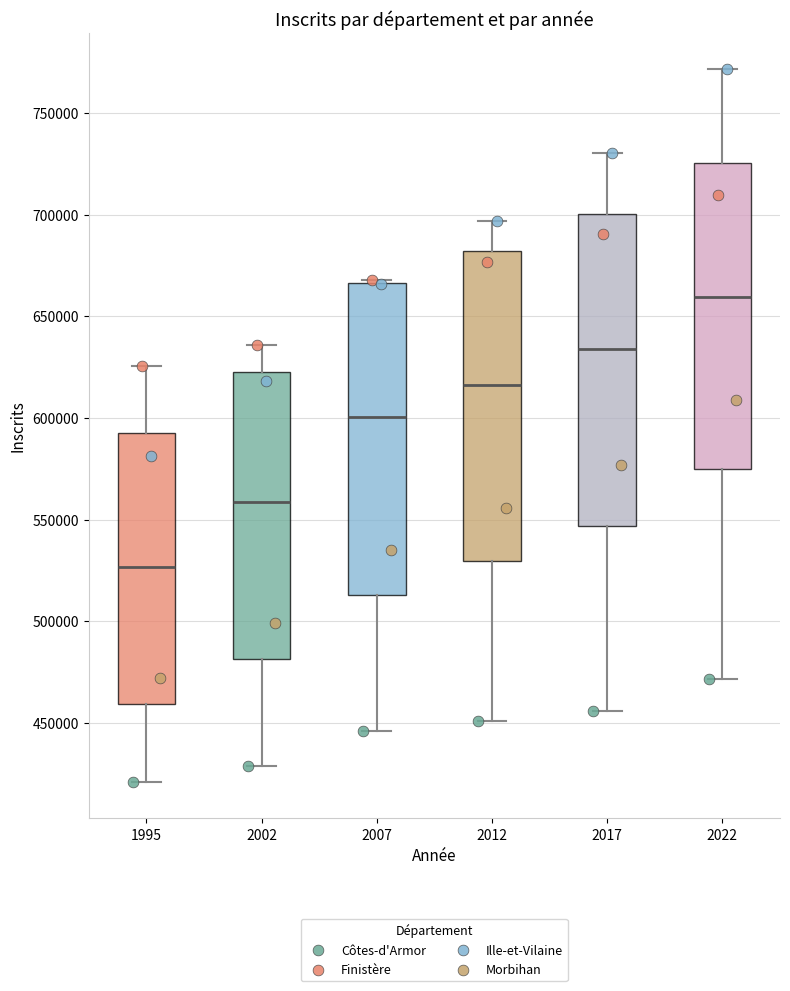

Which box has the highest median line?

2022